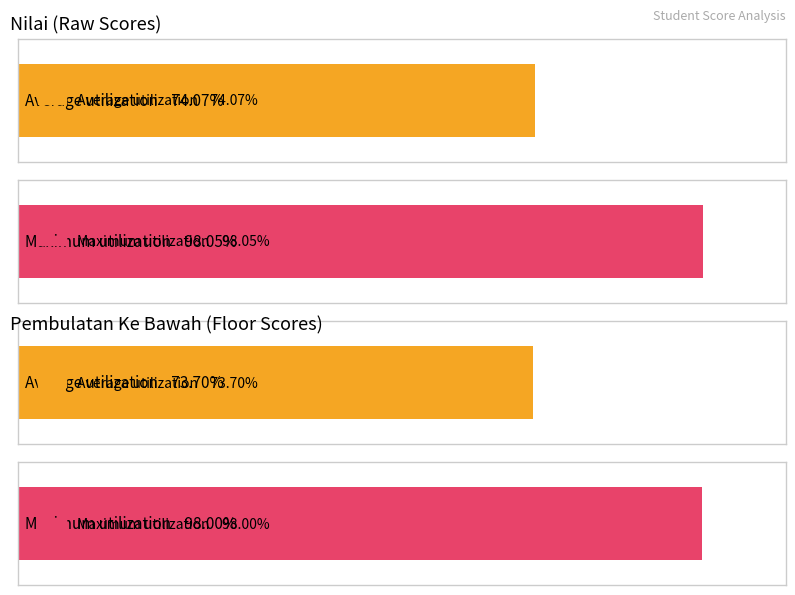

True or false: Nilai has a value of 126.4 at Juned.

False